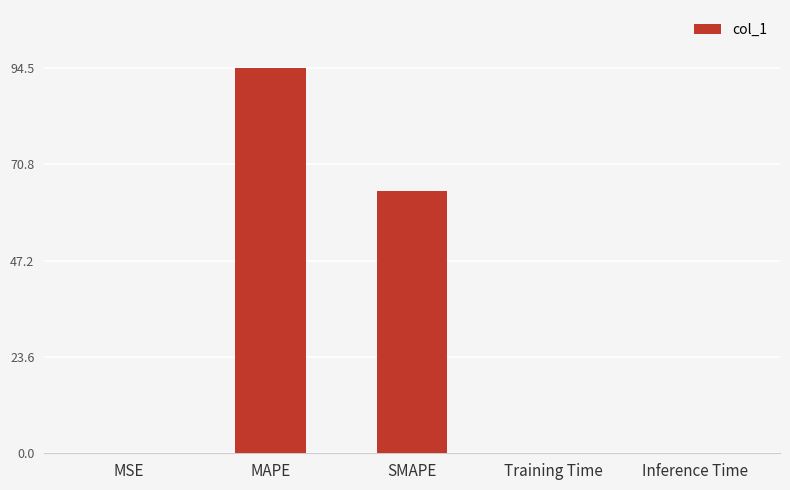

What is the maximum value shown in the chart?

94.5